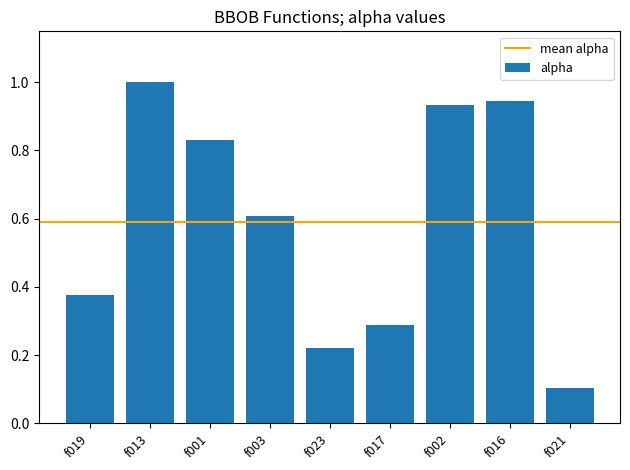

Where is the data nearest to the value 0?

f021